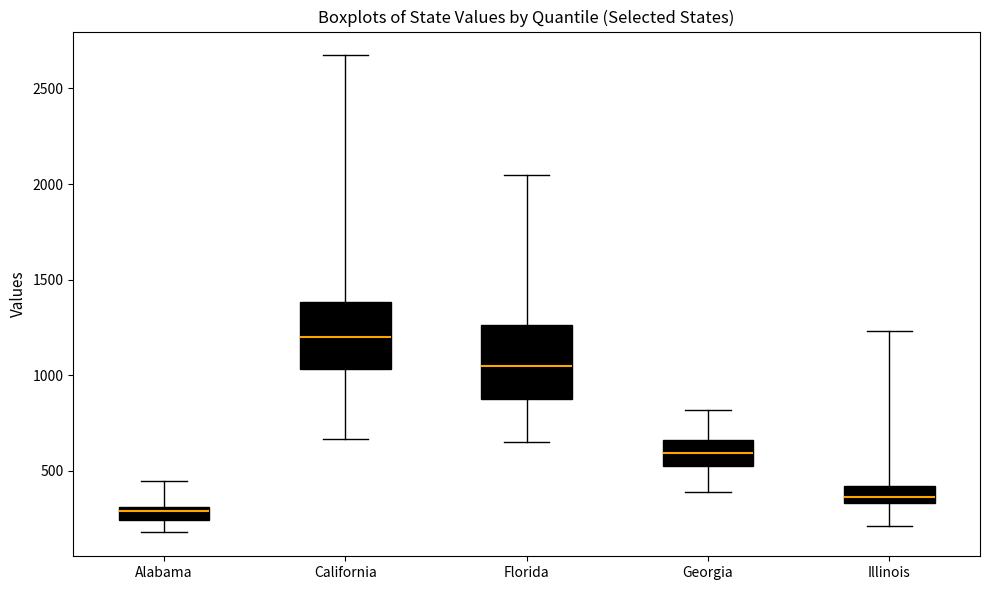

Which box's median line is the lowest?

Alabama